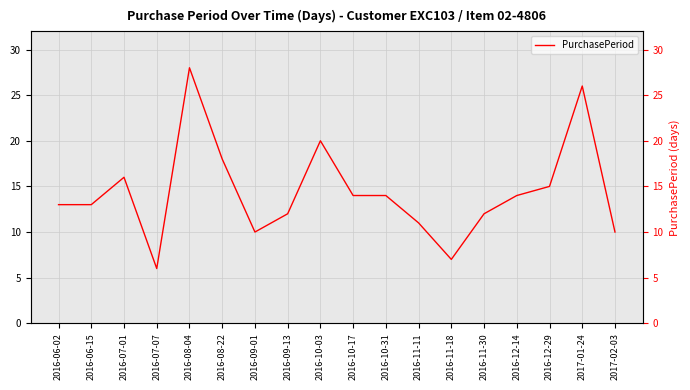

Reading left to right, extract all data points from this chart.

2016-06-02=13	2016-06-15=13	2016-07-01=16	2016-07-07=6	2016-08-04=28	2016-08-22=18	2016-09-01=10	2016-09-13=12	2016-10-03=20	2016-10-17=14	2016-10-31=14	2016-11-11=11	2016-11-18=7	2016-11-30=12	2016-12-14=14	2016-12-29=15	2017-01-24=26	2017-02-03=10